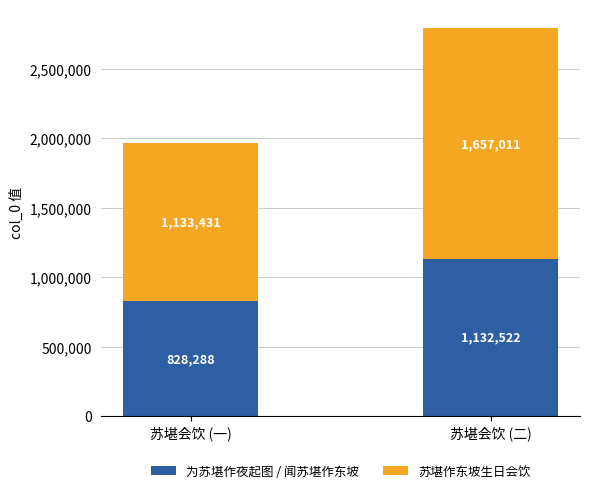

Reading left to right, what are the values for 为苏堪作夜起图 / 闻苏堪作东坡?

828288	1132522